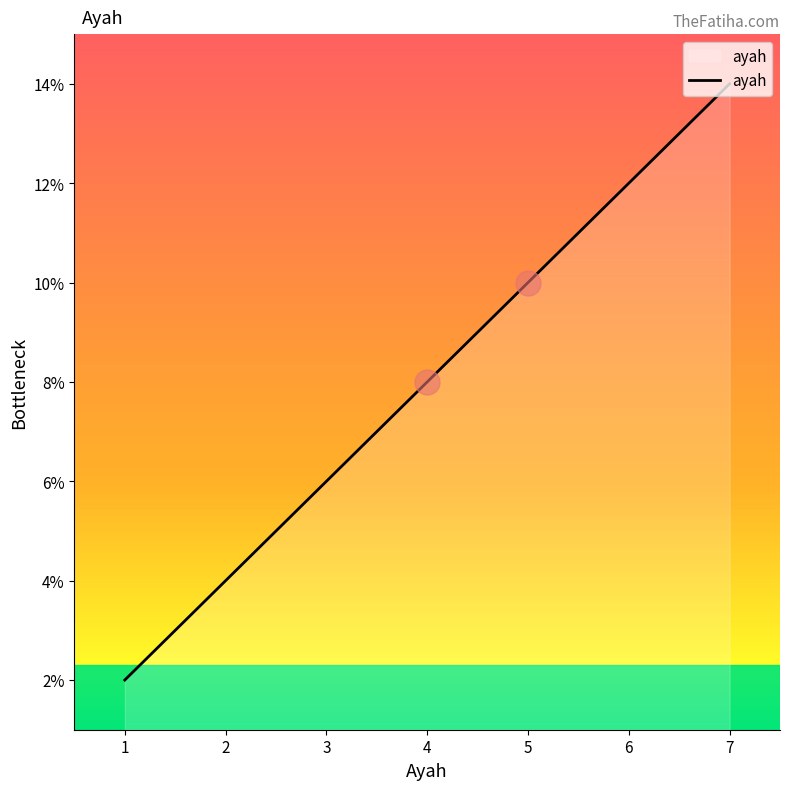

List the labels in order of value, smallest first.

1, 2, 3, 4, 5, 6, 7